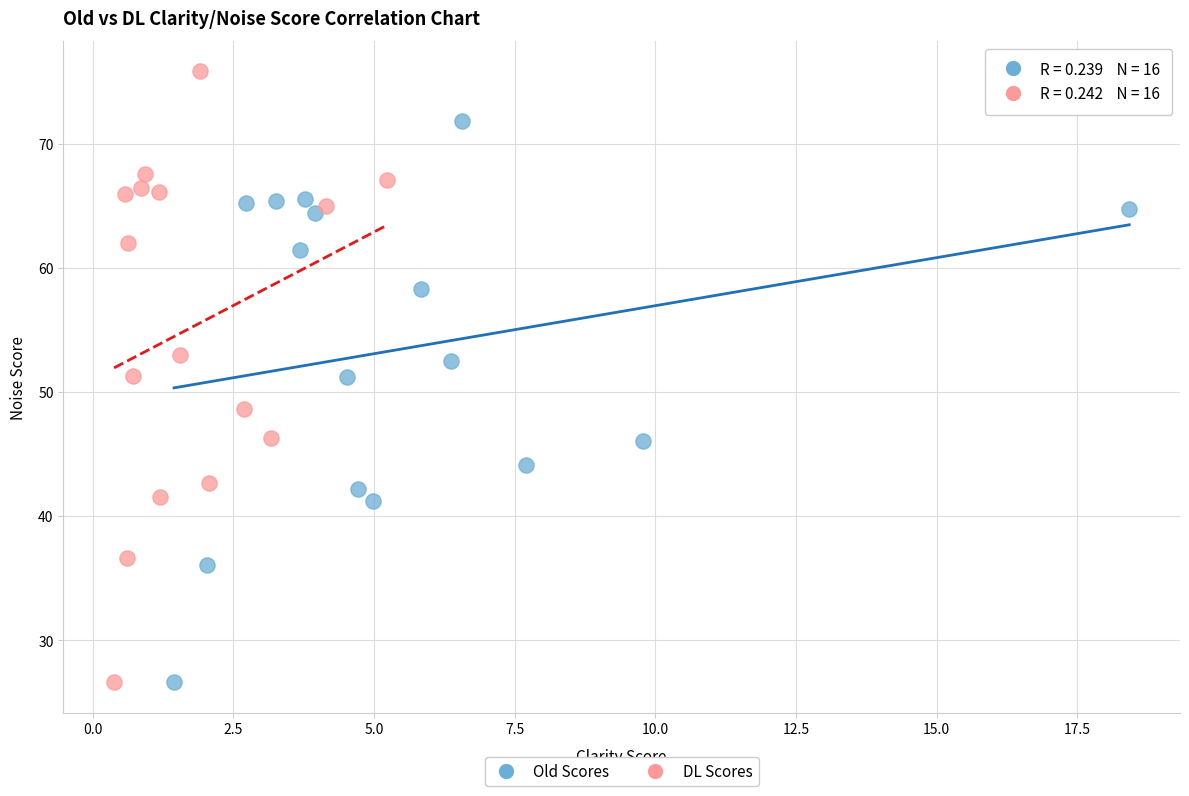

What are all the series names shown in the legend?

Old Scores, DL Scores